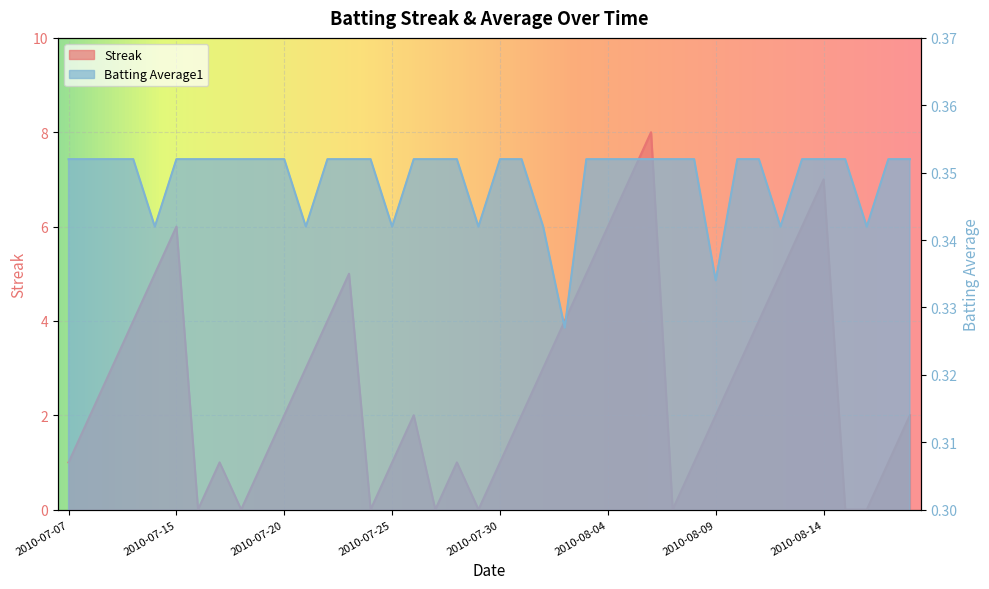

What value does the Streak series have at 2010-07-23?

5.0